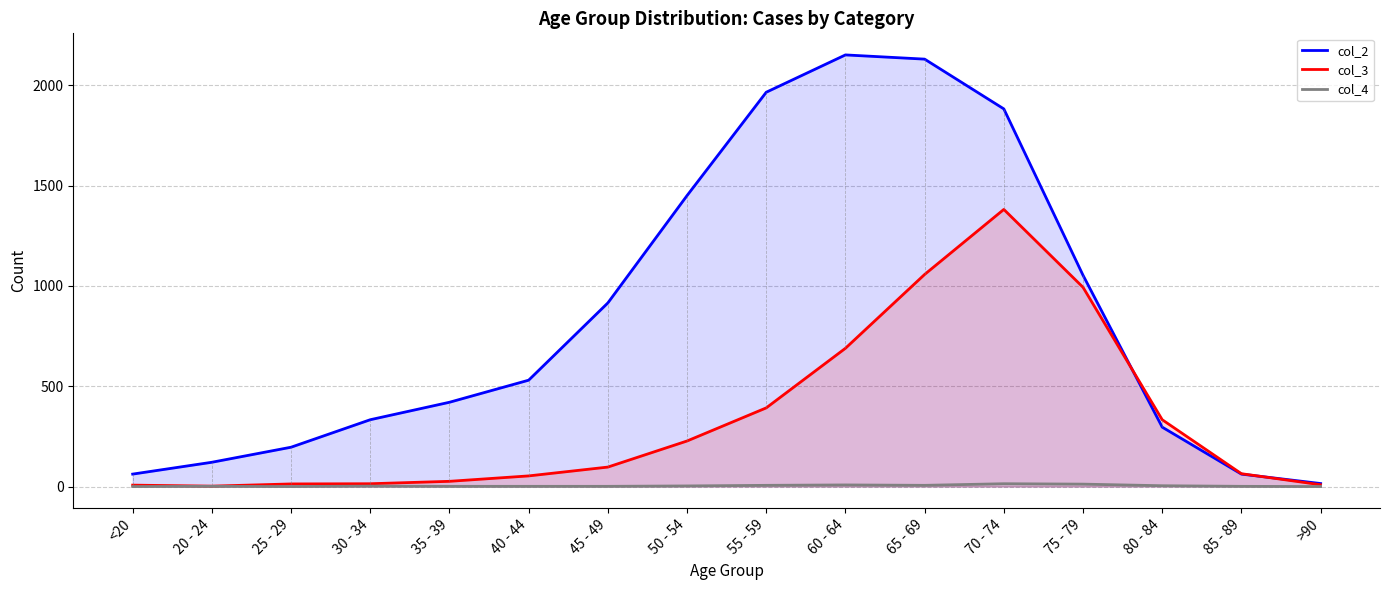

What is the sum of the col_2 values at 60 - 64 and 30 - 34?

2484